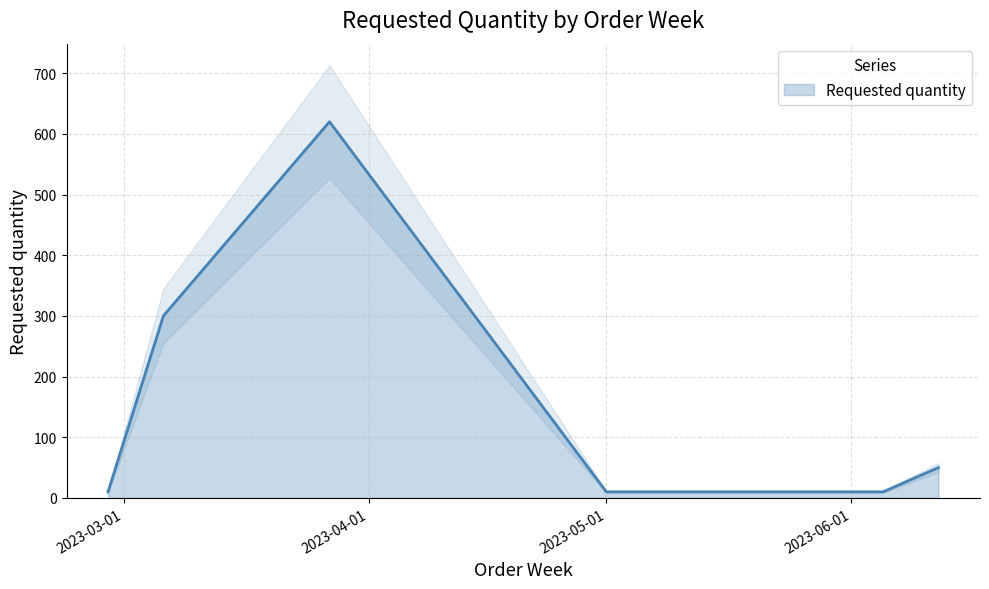

True or false: the data has more than 2 interior local peaks.

False